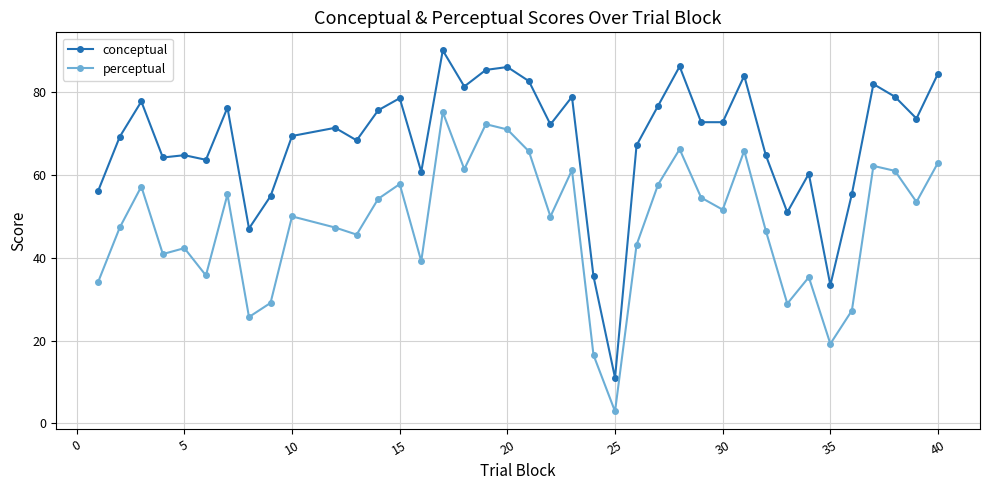

What is the value of the perceptual point at the 36th from the left?

62.2